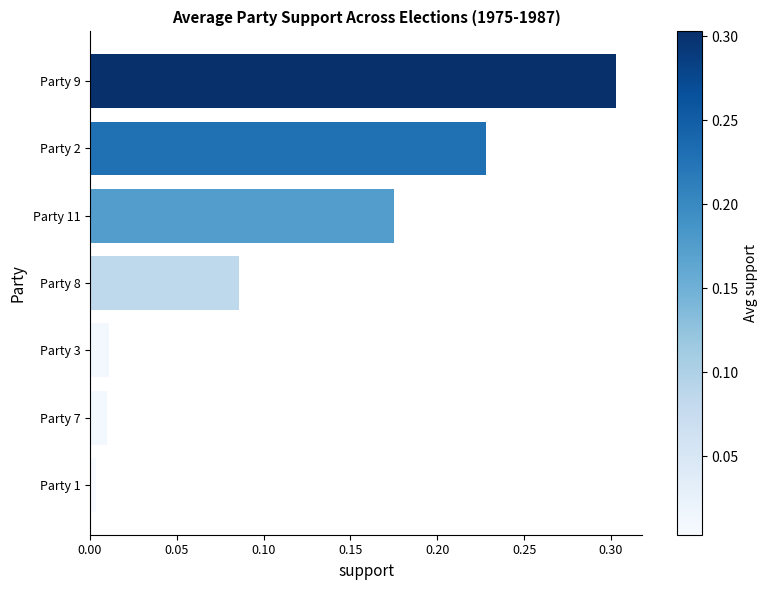

How many bars are there in total?

7